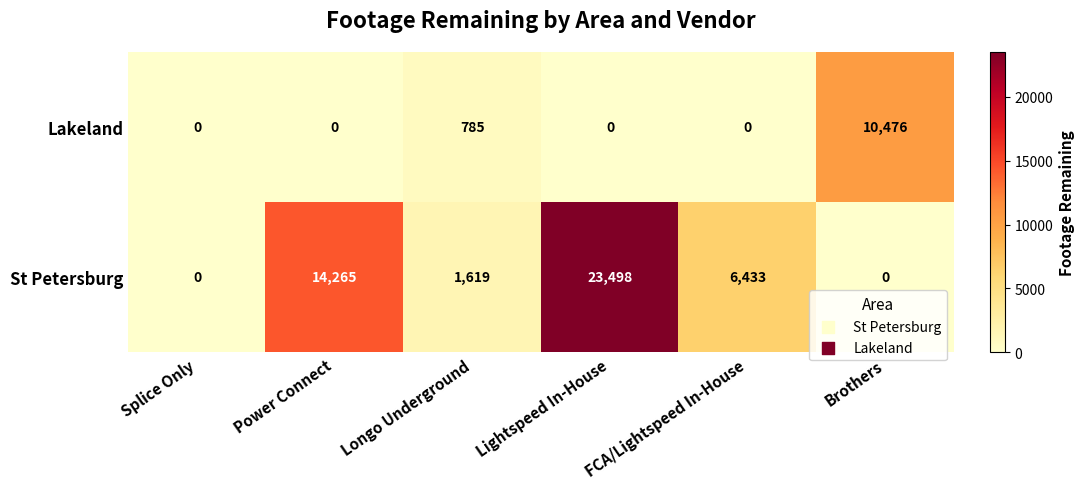

How many series are shown in this chart?

2